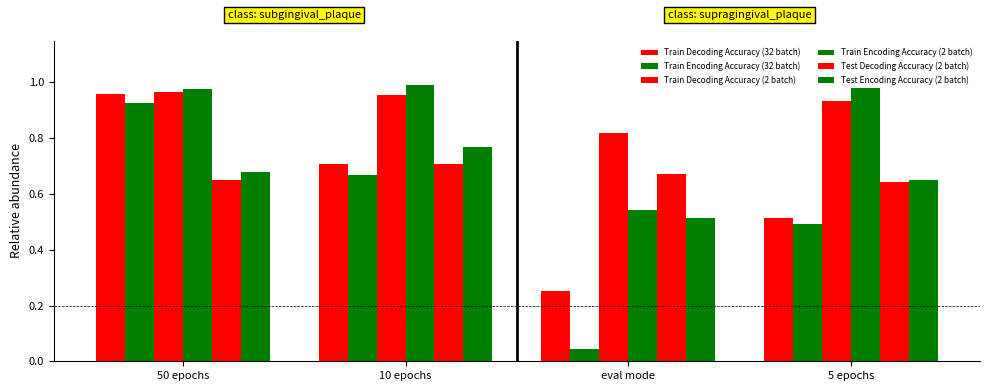

How many data points does each series have?

4